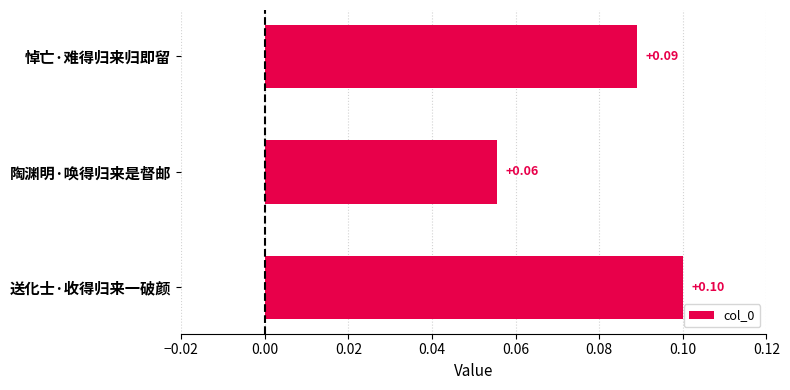

Rank the categories by value from highest to lowest.

送化士·收得归来一破颜, 悼亡·难得归来归即留, 陶渊明·唤得归来是督邮